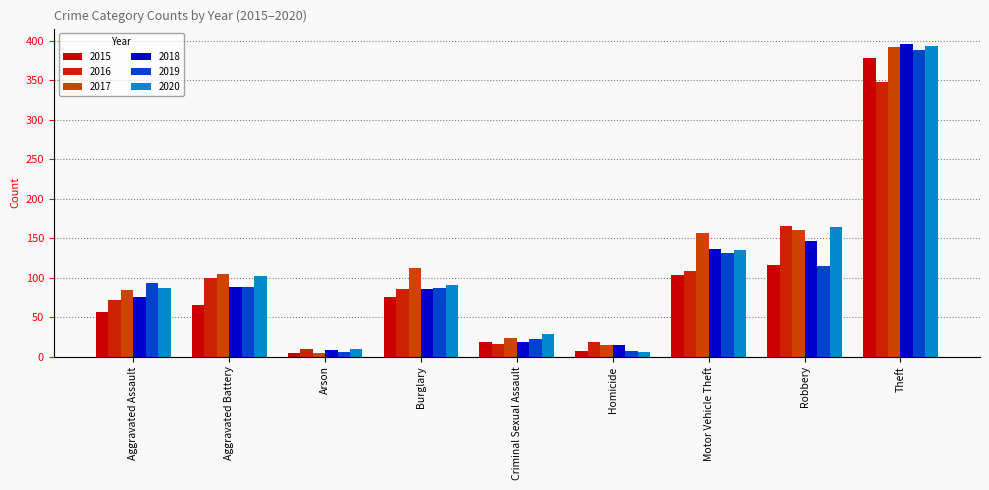

Count the number of data series in this chart.

6